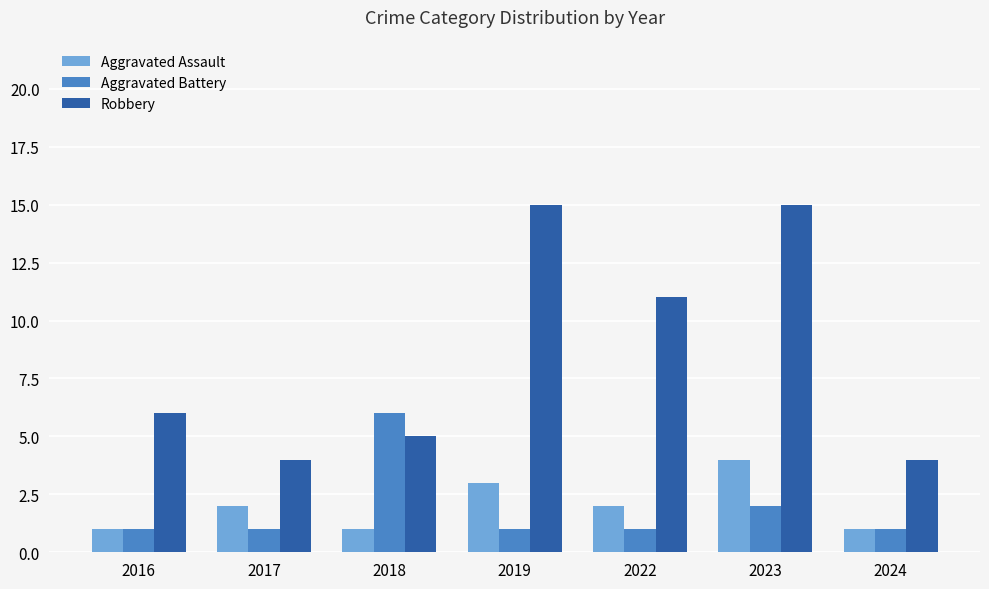

Are the bars grouped side by side (vs. stacked)?

Yes